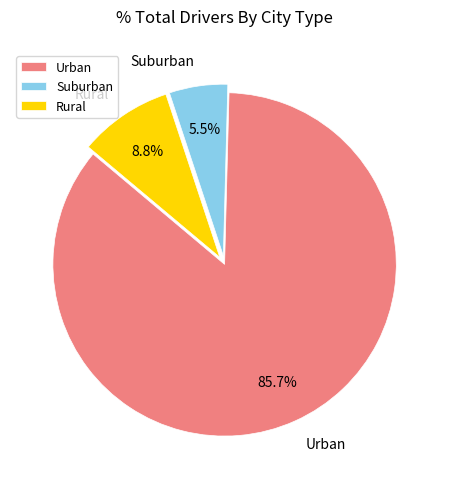

How many segments does this pie chart have?

3